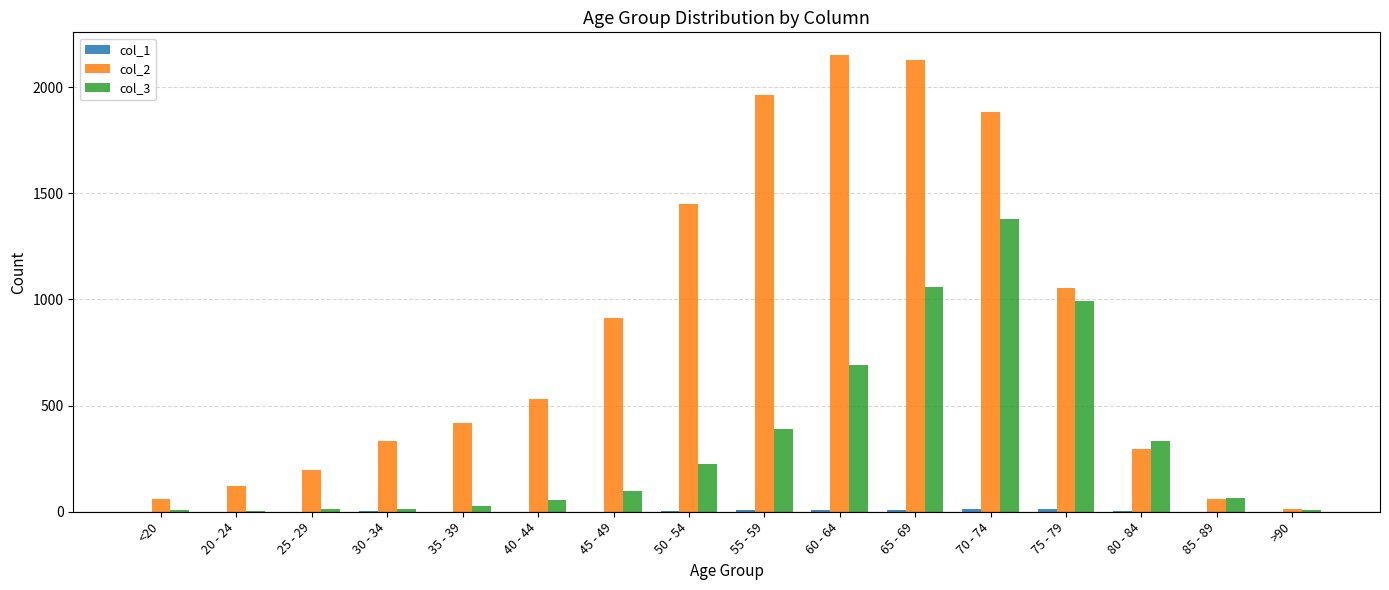

Is the value of col_3 at 35 - 39 greater than the value of col_2 at 50 - 54?

No